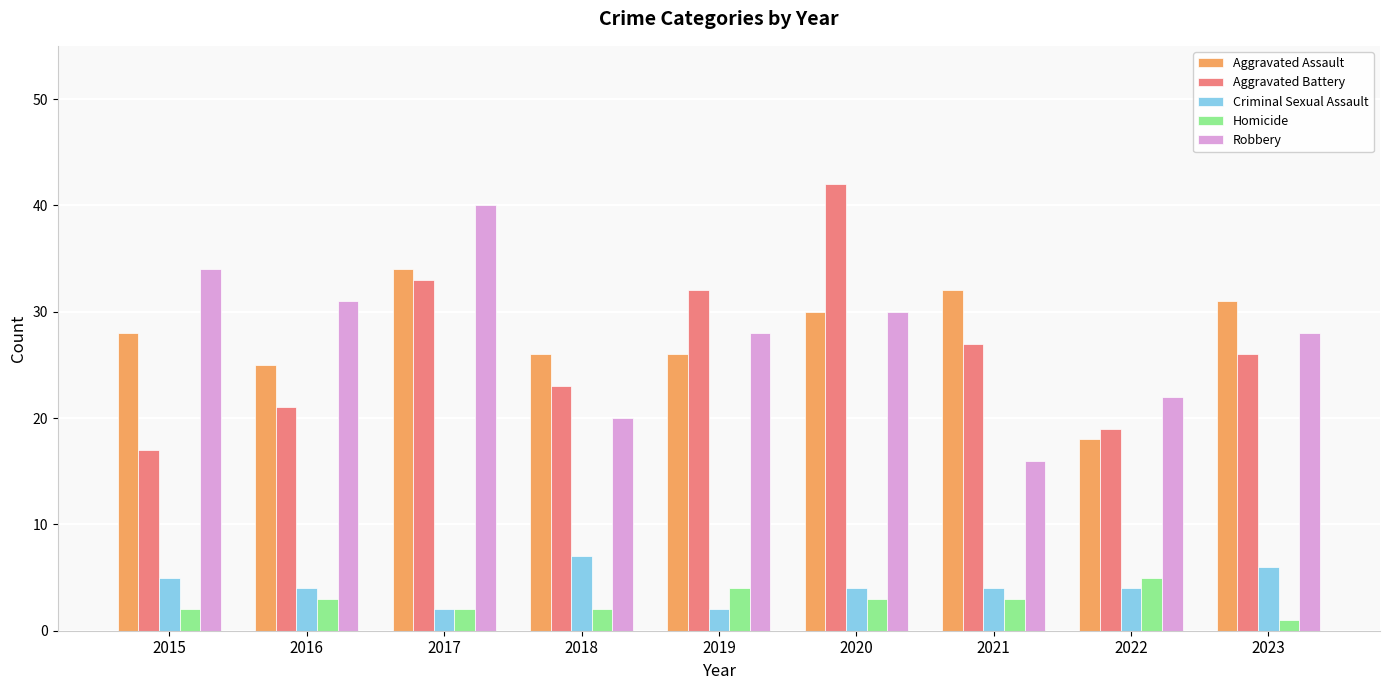

Reading left to right, extract all data points from this chart.

Aggravated Assault: 2015=28	2016=25	2017=34	2018=26	2019=26	2020=30	2021=32	2022=18	2023=31
Aggravated Battery: 2015=17	2016=21	2017=33	2018=23	2019=32	2020=42	2021=27	2022=19	2023=26
Criminal Sexual Assault: 2015=5	2016=4	2017=2	2018=7	2019=2	2020=4	2021=4	2022=4	2023=6
Homicide: 2015=2	2016=3	2017=2	2018=2	2019=4	2020=3	2021=3	2022=5	2023=1
Robbery: 2015=34	2016=31	2017=40	2018=20	2019=28	2020=30	2021=16	2022=22	2023=28